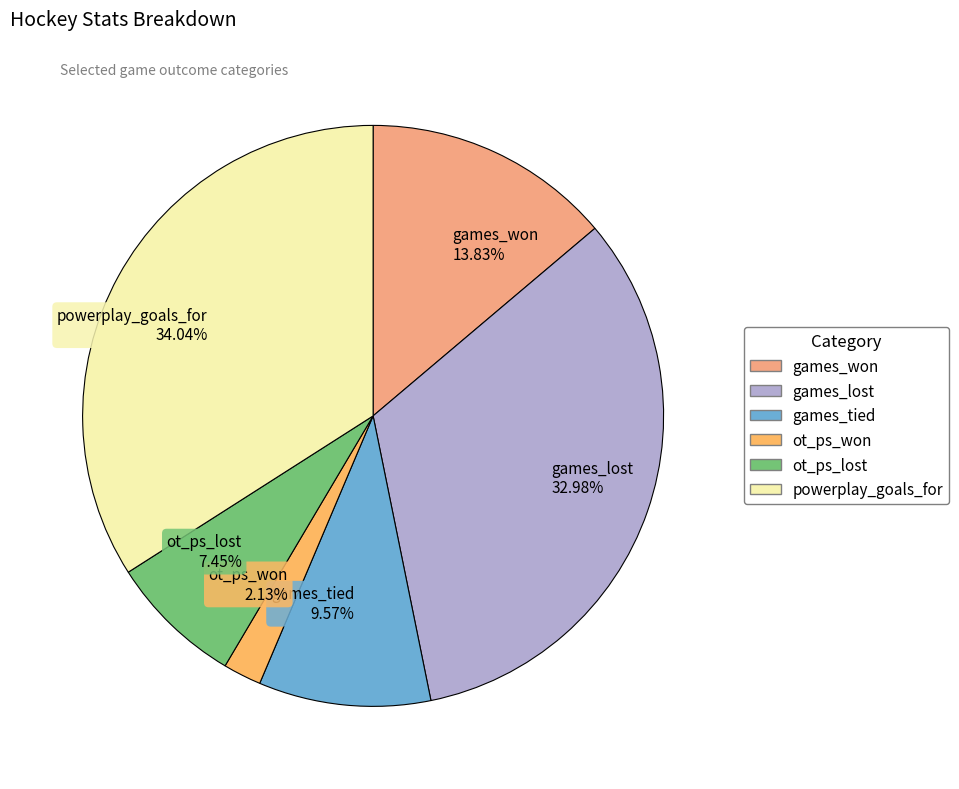

Approximately how many times larger is the value at ot_ps_lost 7.45% compared to games_tied 9.57%?

0.8